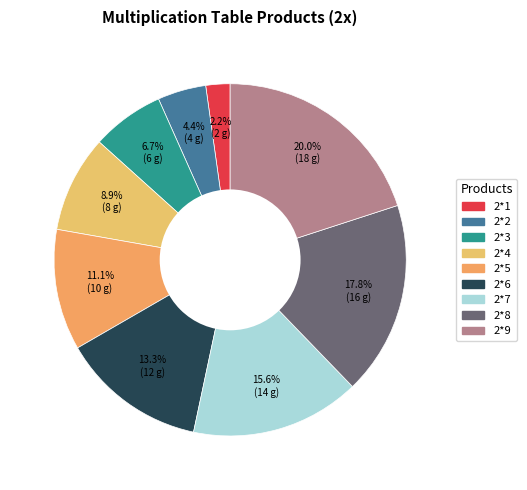

What percentage do 2*3 and 2*2 together represent?

11.1%